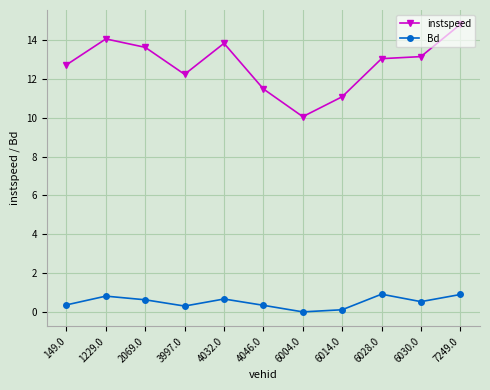

What is the label of the 5th point from the right?

6004.0